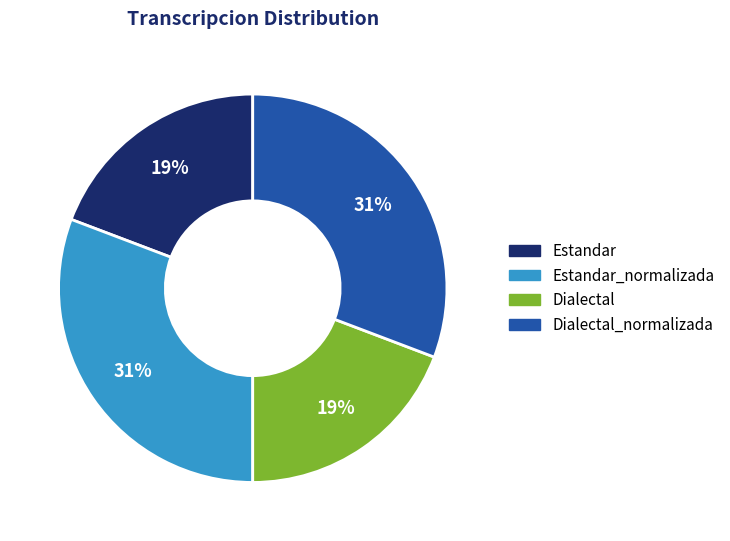

The Estandar_normalizada slice represents 39% of the pie. True or false?

False